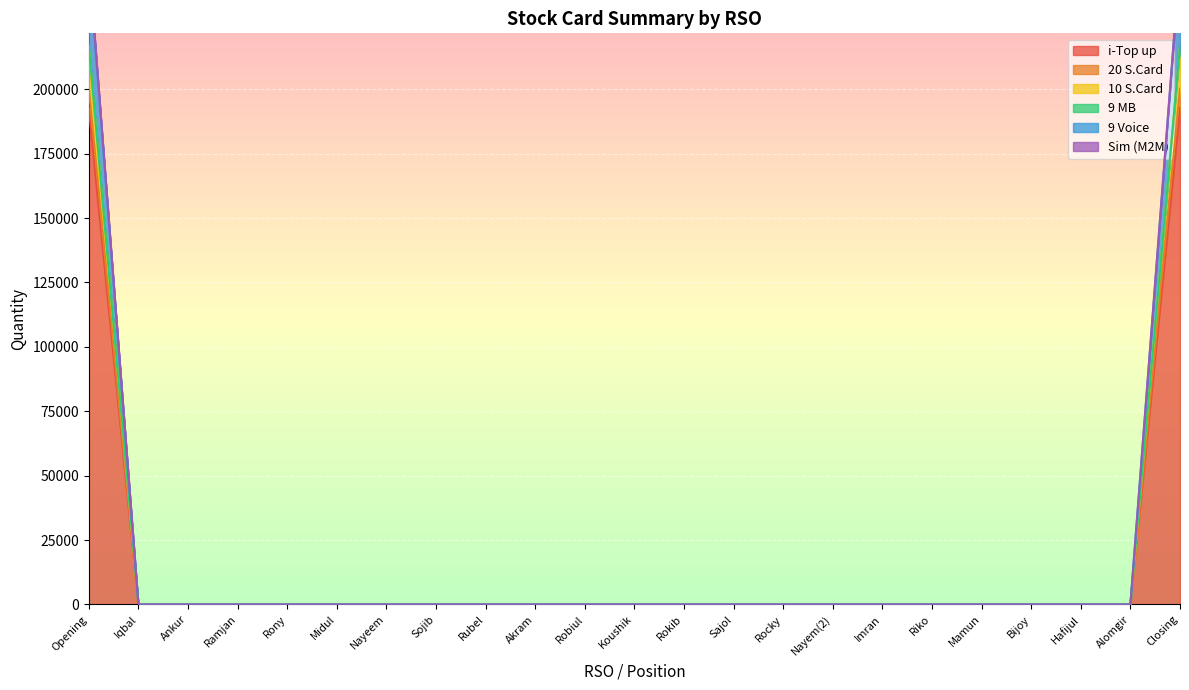

The 9 MB series shows -129423 at Midul. True or false?

False